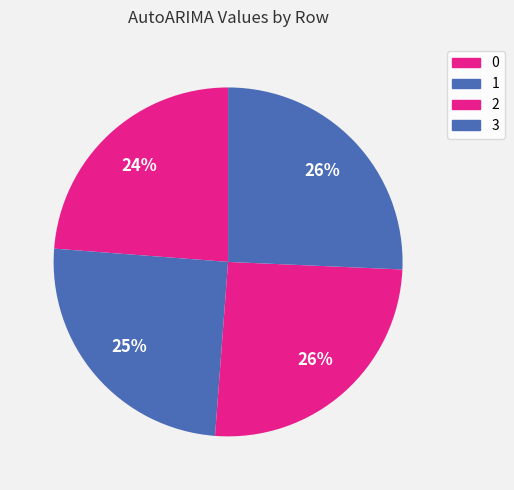

To the nearest percent, what percentage of the pie is 2?

26%